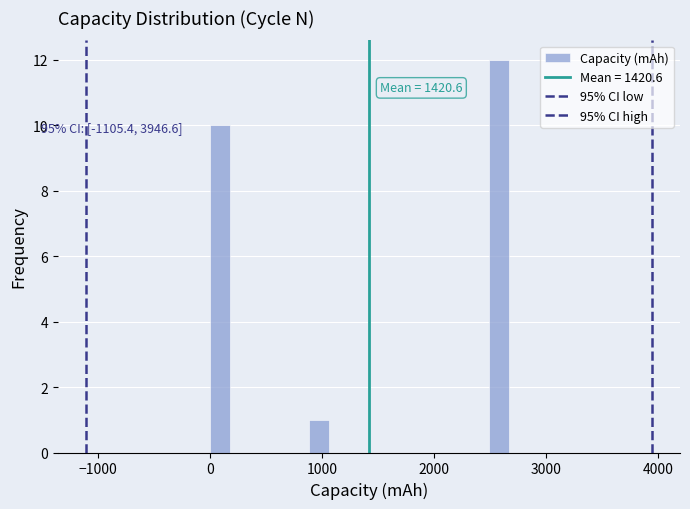

Read against the x-axis, roughly where is the centre of the tallest bar?

2600